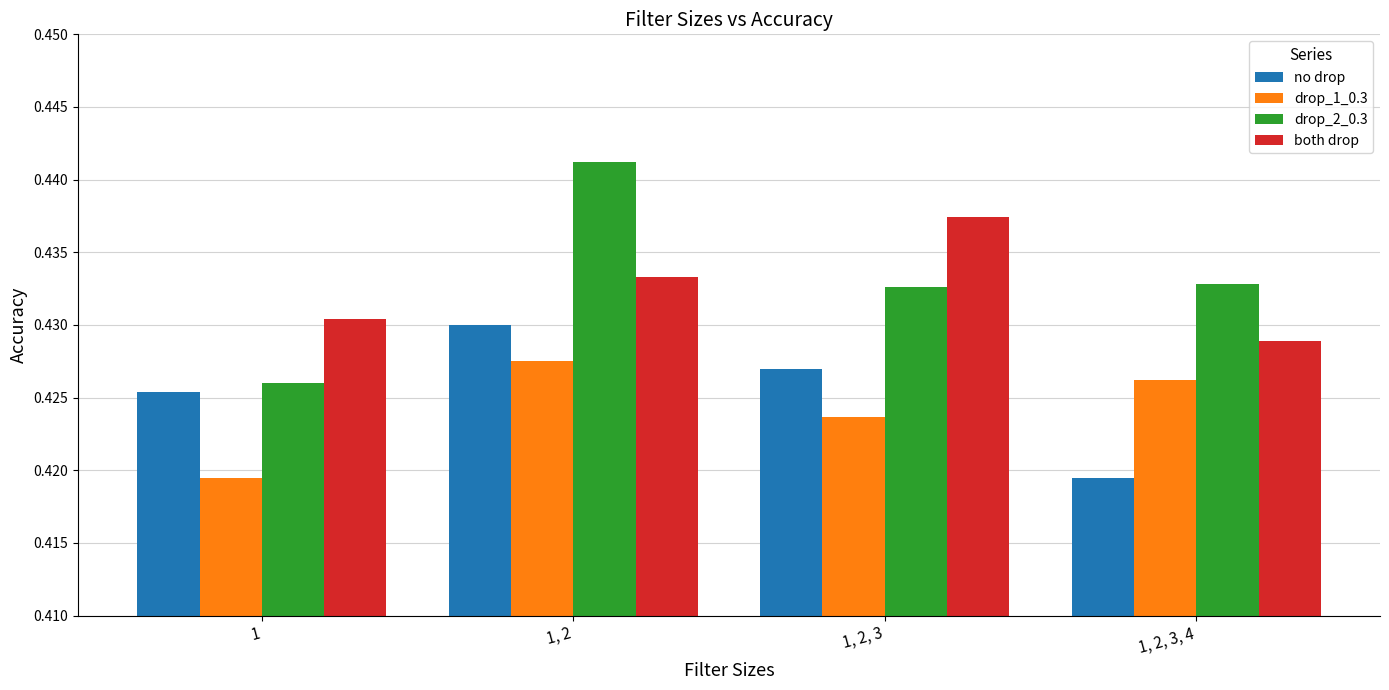

At how many categories does at least one series exceed 0?

4